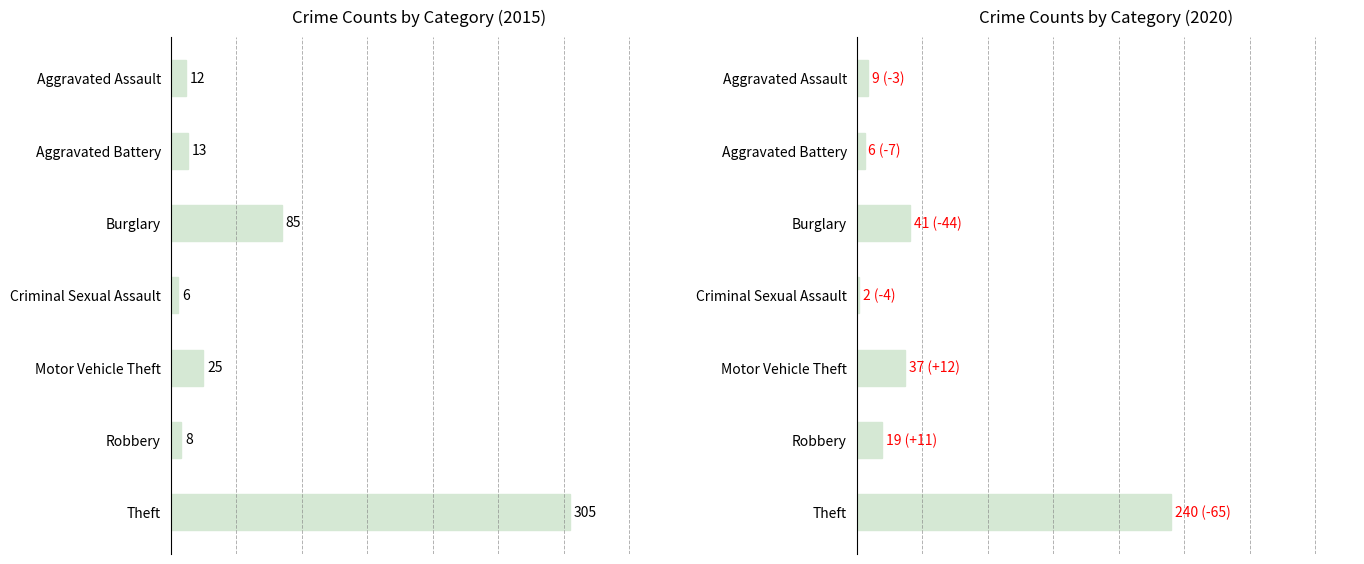

Reading right to left, what are all the values shown in this chart?

2015: 305	8	25	6	85	13	12
2020: 240	19	37	2	41	6	9